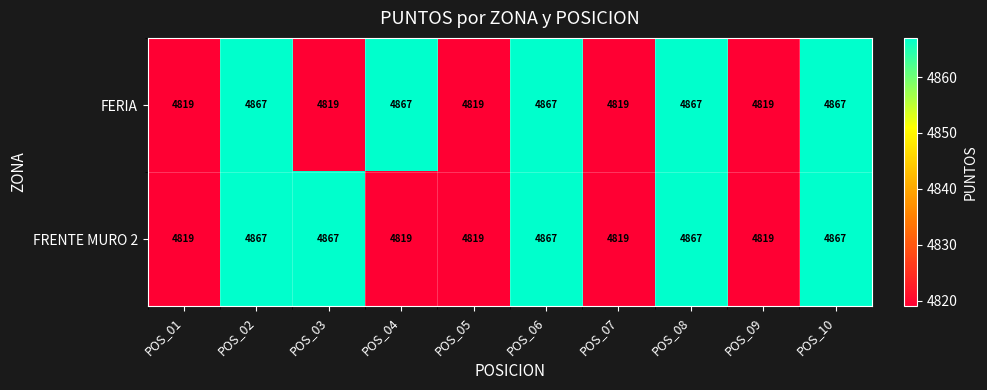

The value of FRENTE MURO 2 at POS_08 is 4867. True or false?

True